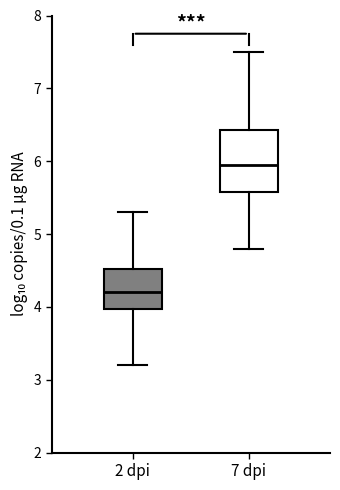

Reading left to right, transcribe this box plot: for each box, give where its median line is, the range the box spans, and where its two whiskers end, as read against the y-axis. The values are not printed on the chart, so give them approximately, as read against the axis.

2 dpi: median 4.2, box 4.0 to 4.5, whiskers 3.2 to 5.3
7 dpi: median 6.0, box 5.6 to 6.4, whiskers 4.8 to 7.5